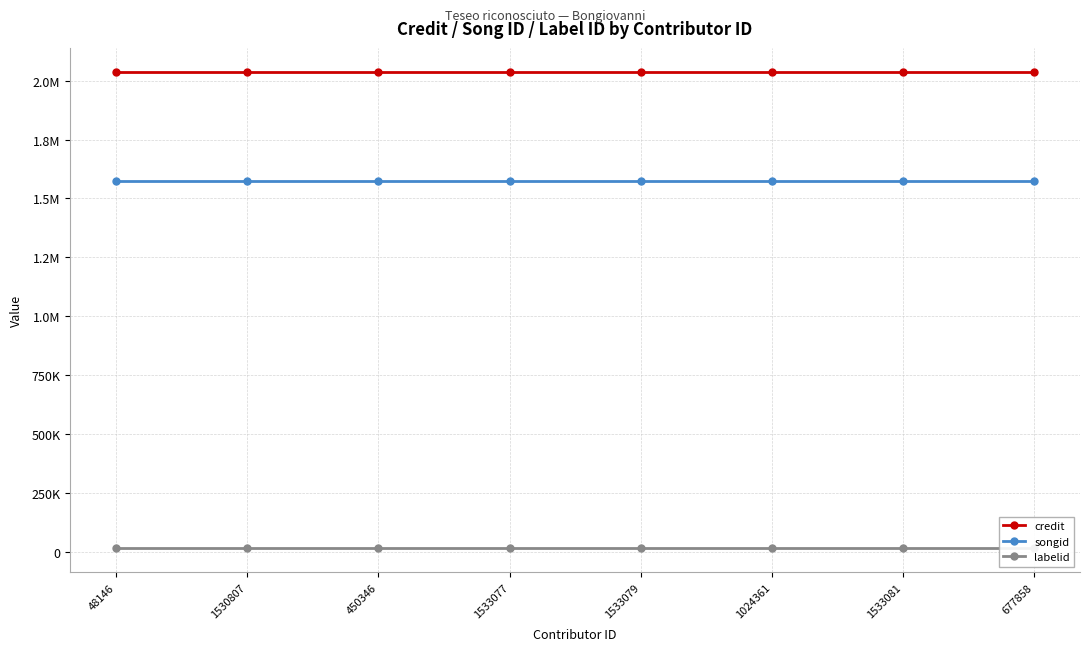

Does the chart display data point markers on the line(s)?

Yes